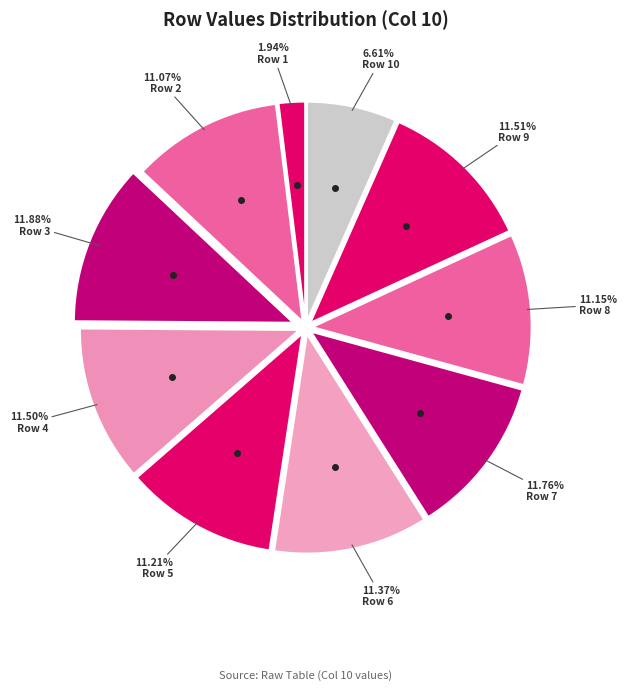

Count the number of slices in the pie.

10